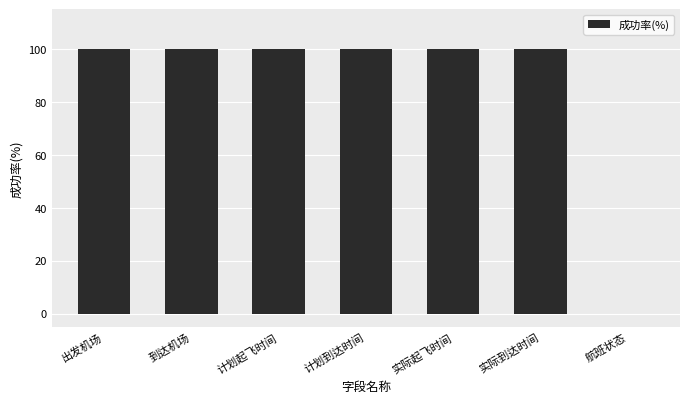

Between 航班状态 and 到达机场, which is larger?

到达机场